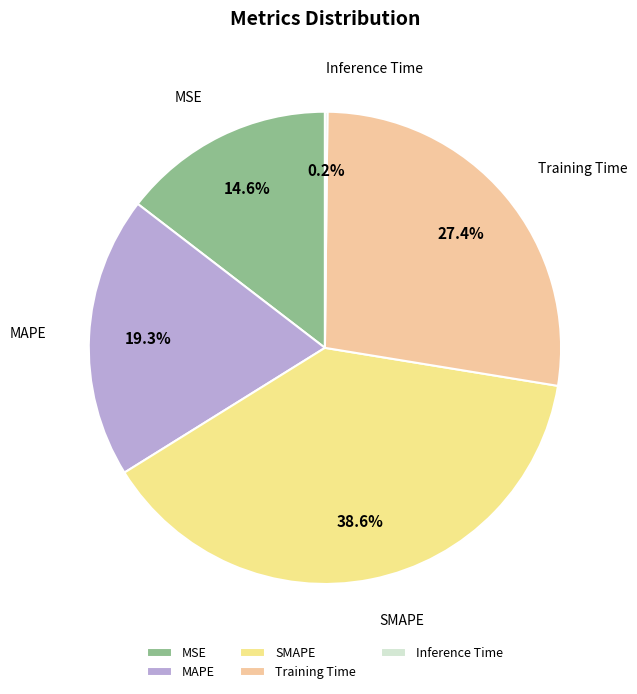

True or false: MAPE accounts for 19% of the total.

True